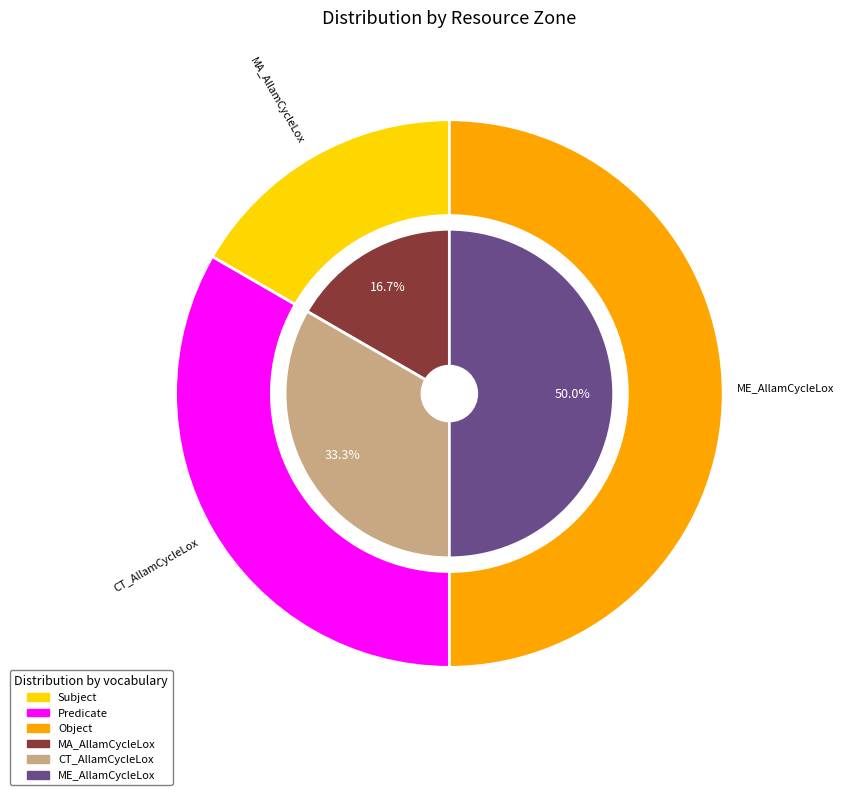

Is CT_AllamCycleLox the majority of the pie?

No